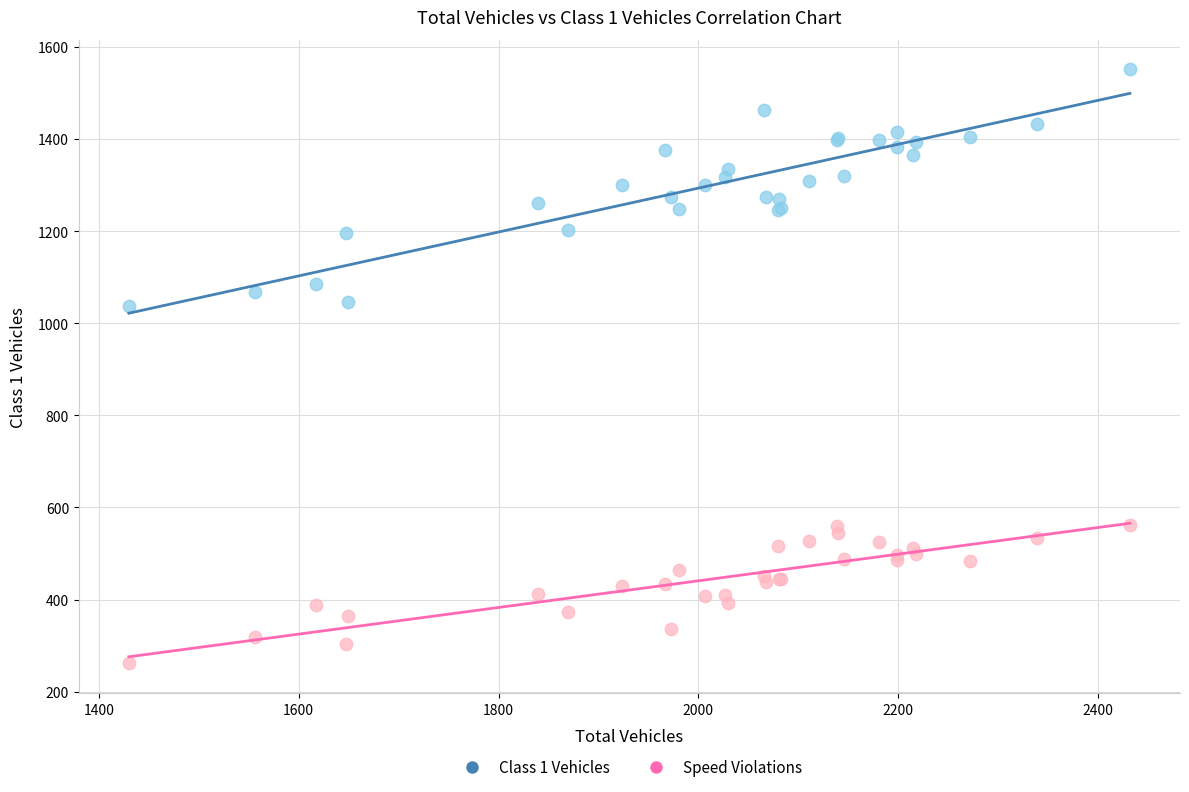

Which series has the largest Y range (max minus min)?

Class 1 Vehicles